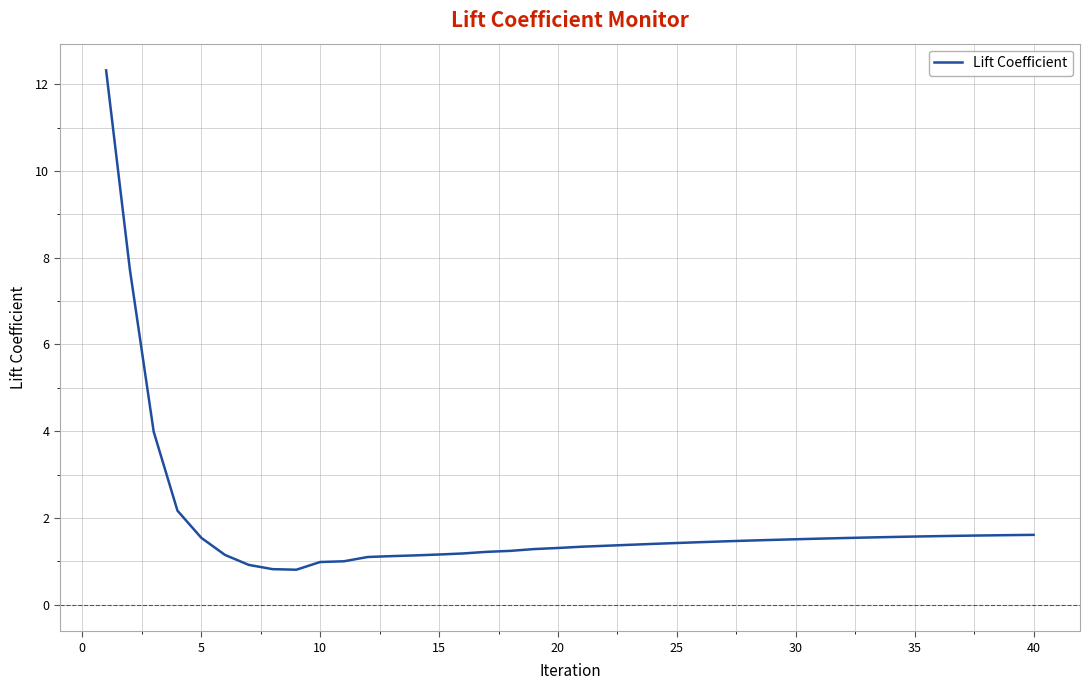

What is the minimum value shown in the chart?

0.8